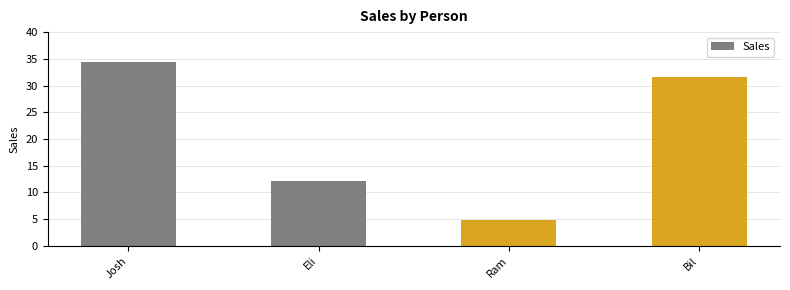

What is the approximate value at Ram?

4.8